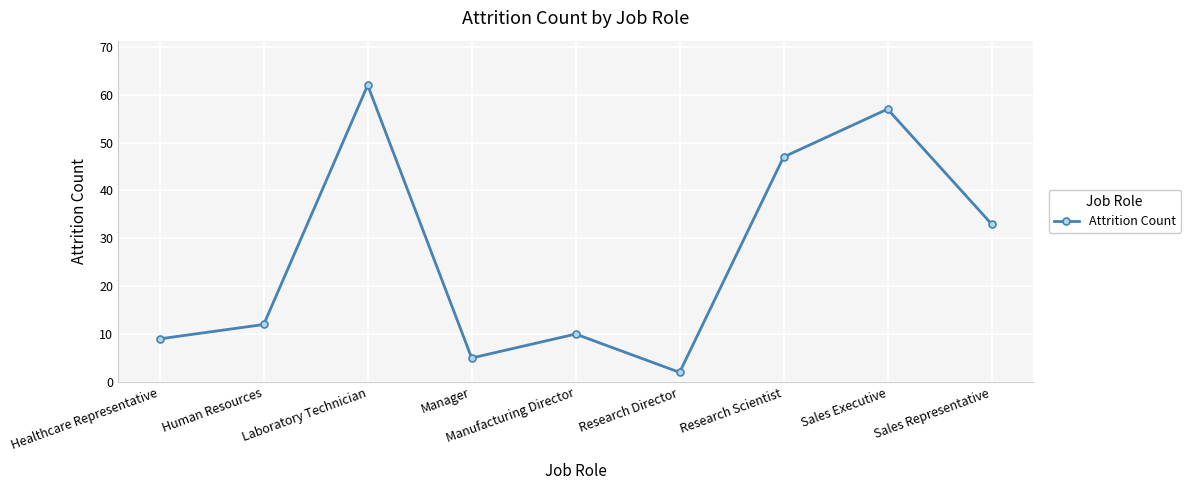

At which label is the value closest to 32?

Sales Representative